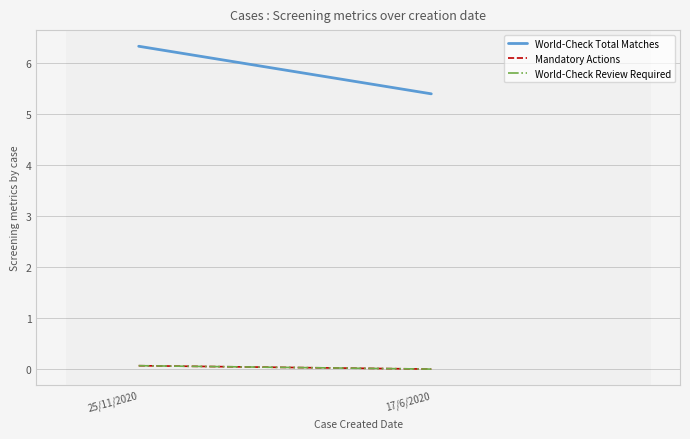

Which series has the largest range (max minus min)?

World-Check Total Matches